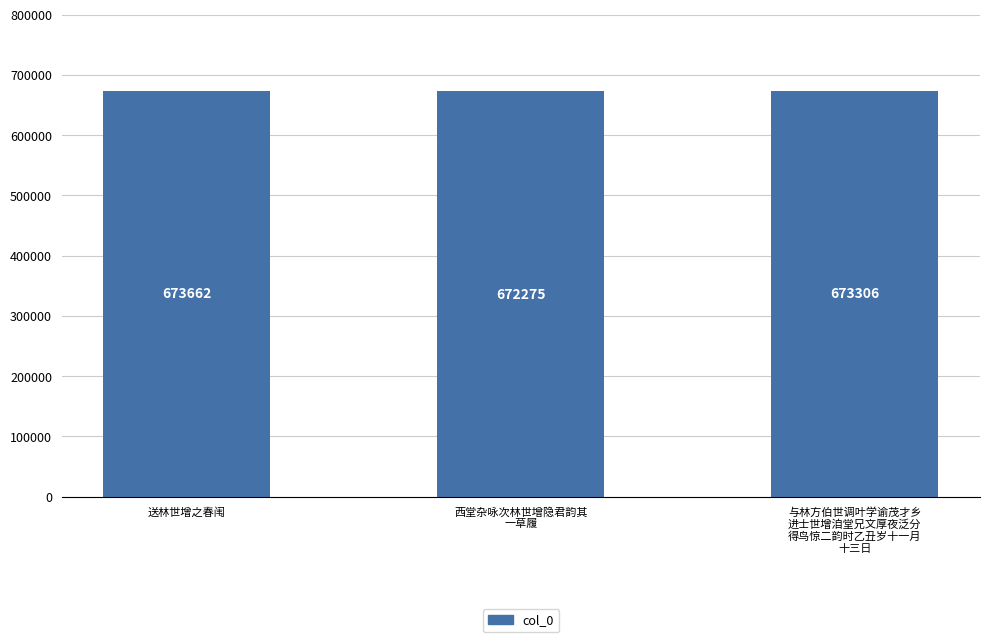

What is the change in value from 送林世增之春闱 to 与林方伯世调叶学谕茂才乡
进士世增洎堂兄文厚夜泛分
得鸟惊二韵时乙丑岁十一月
十三日?

-356